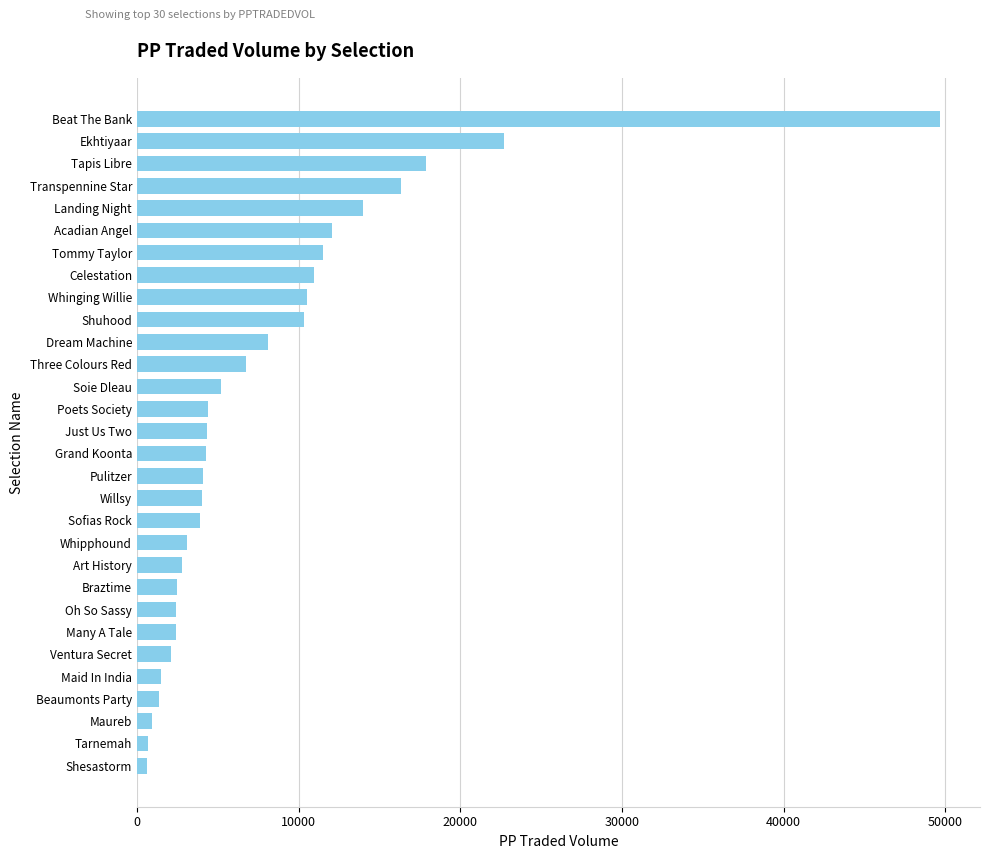

What is the difference between the values at Poets Society and Art History?

1618.9